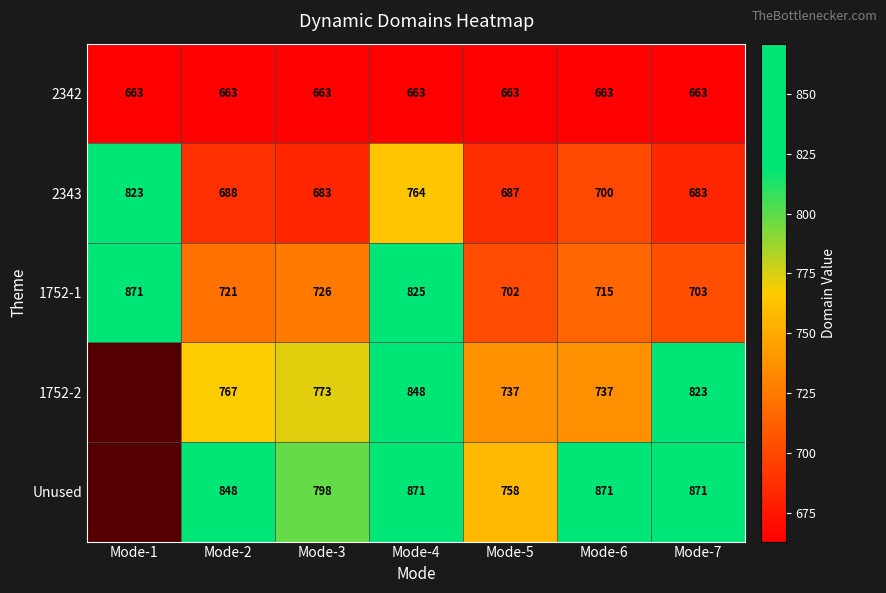

At how many categories does at least one series exceed 804?

5